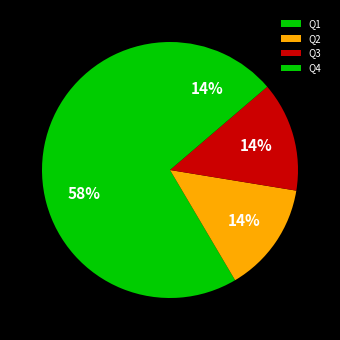

What is the largest slice in the pie chart?

Q1